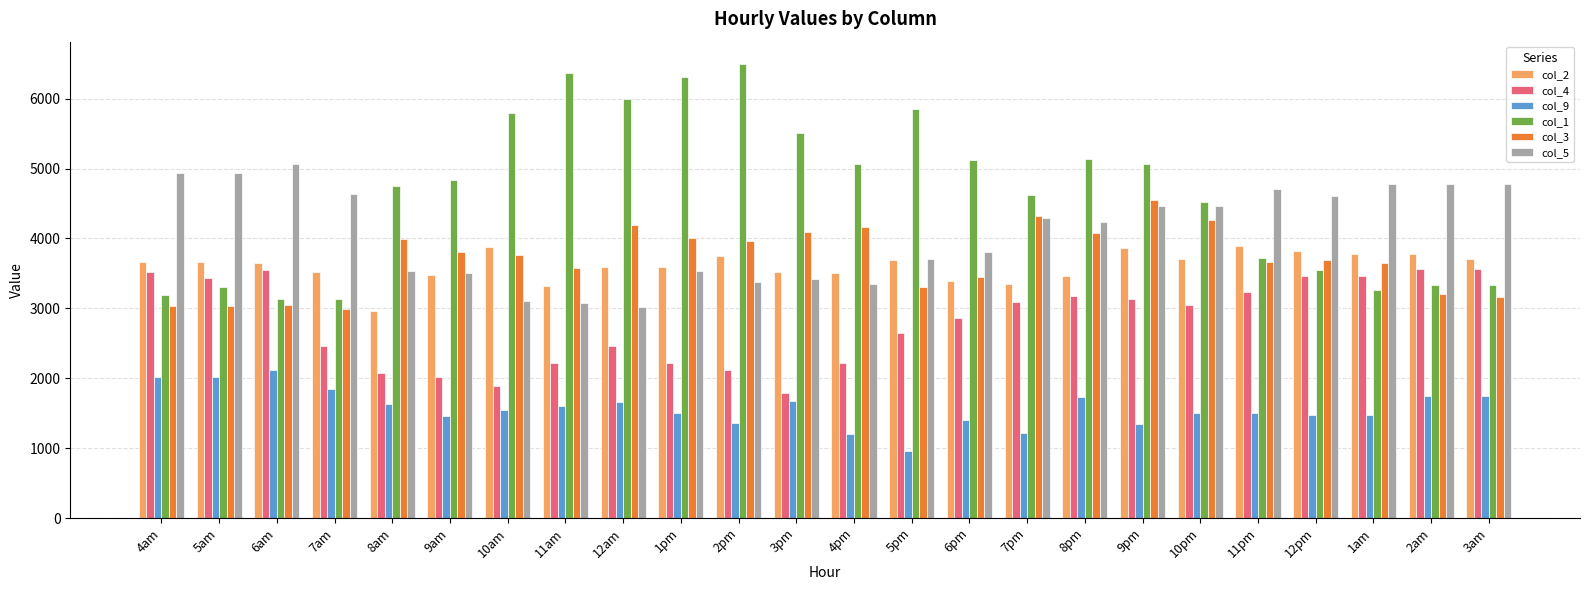

Which label corresponds to the largest value in the chart?

2pm